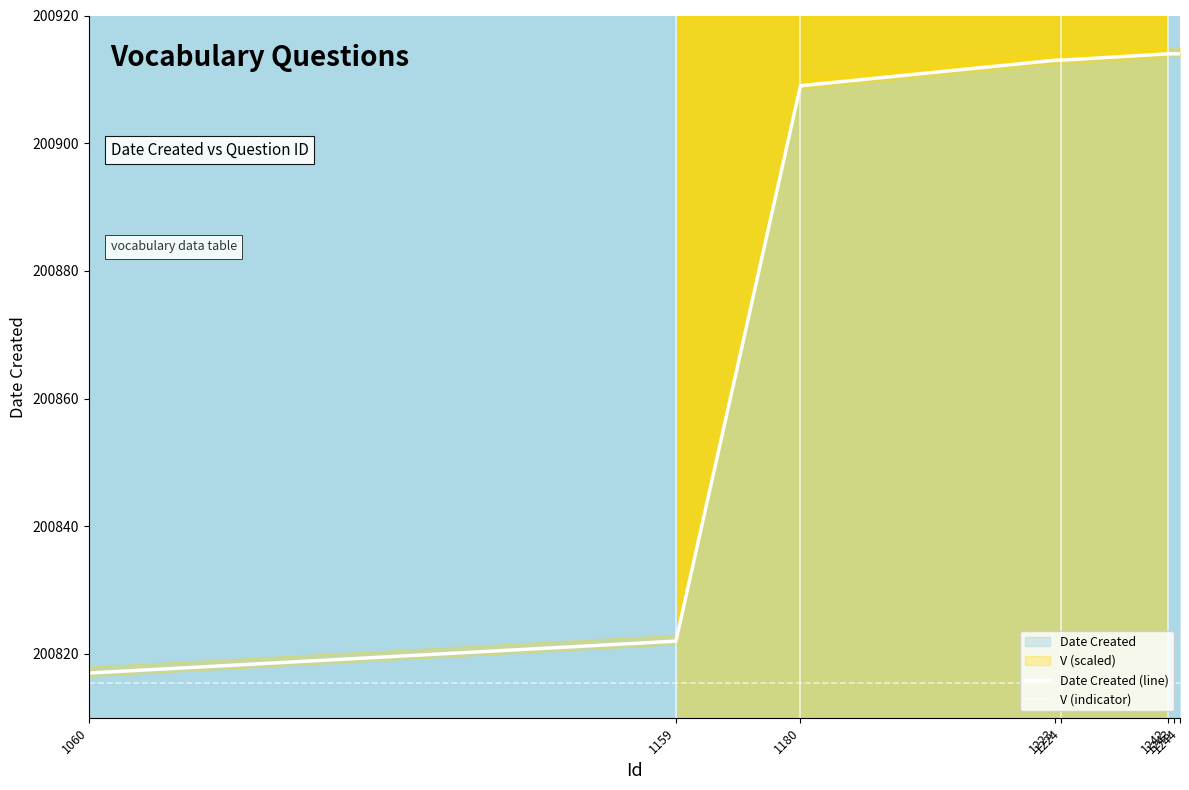

Does the chart display data point markers on the line(s)?

No